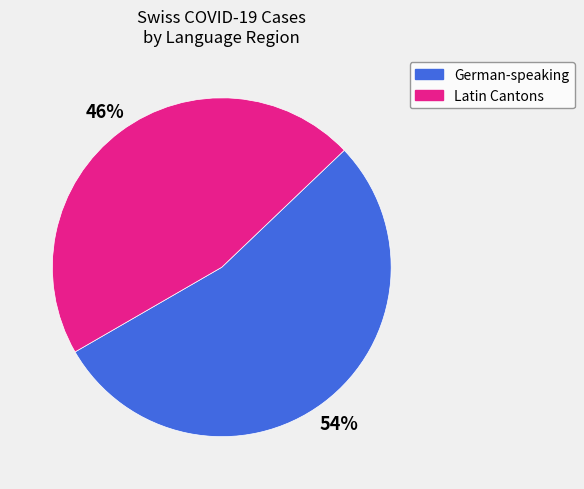

To the nearest percent, what is the average slice percentage?

50%